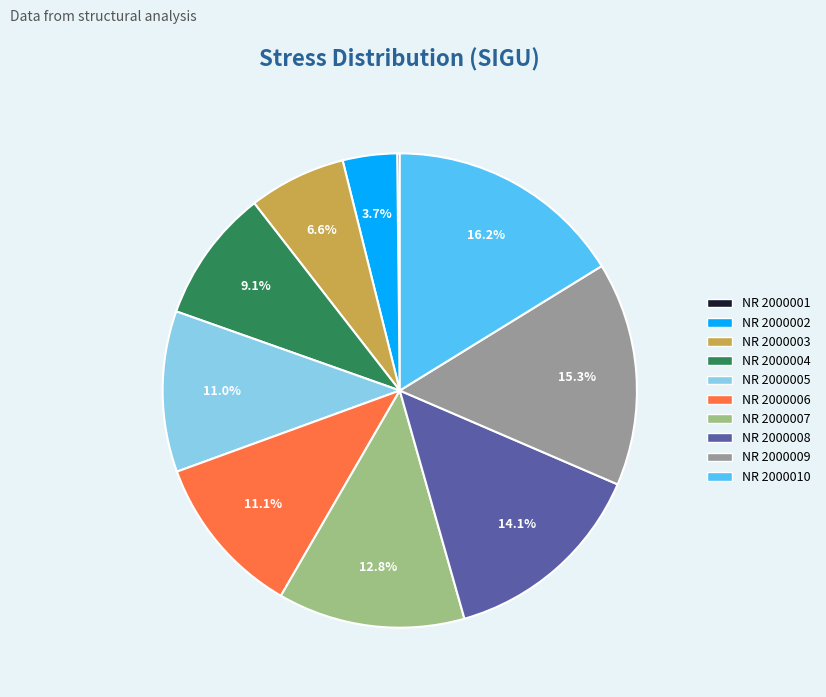

Between NR 2000005 and NR 2000002, which is larger?

NR 2000005